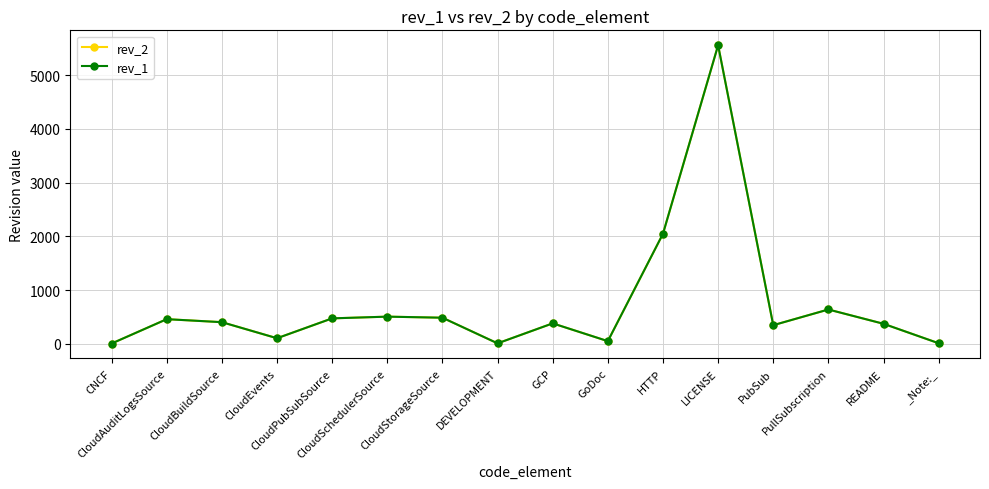

At which label is rev_1 closest to 2782?

HTTP